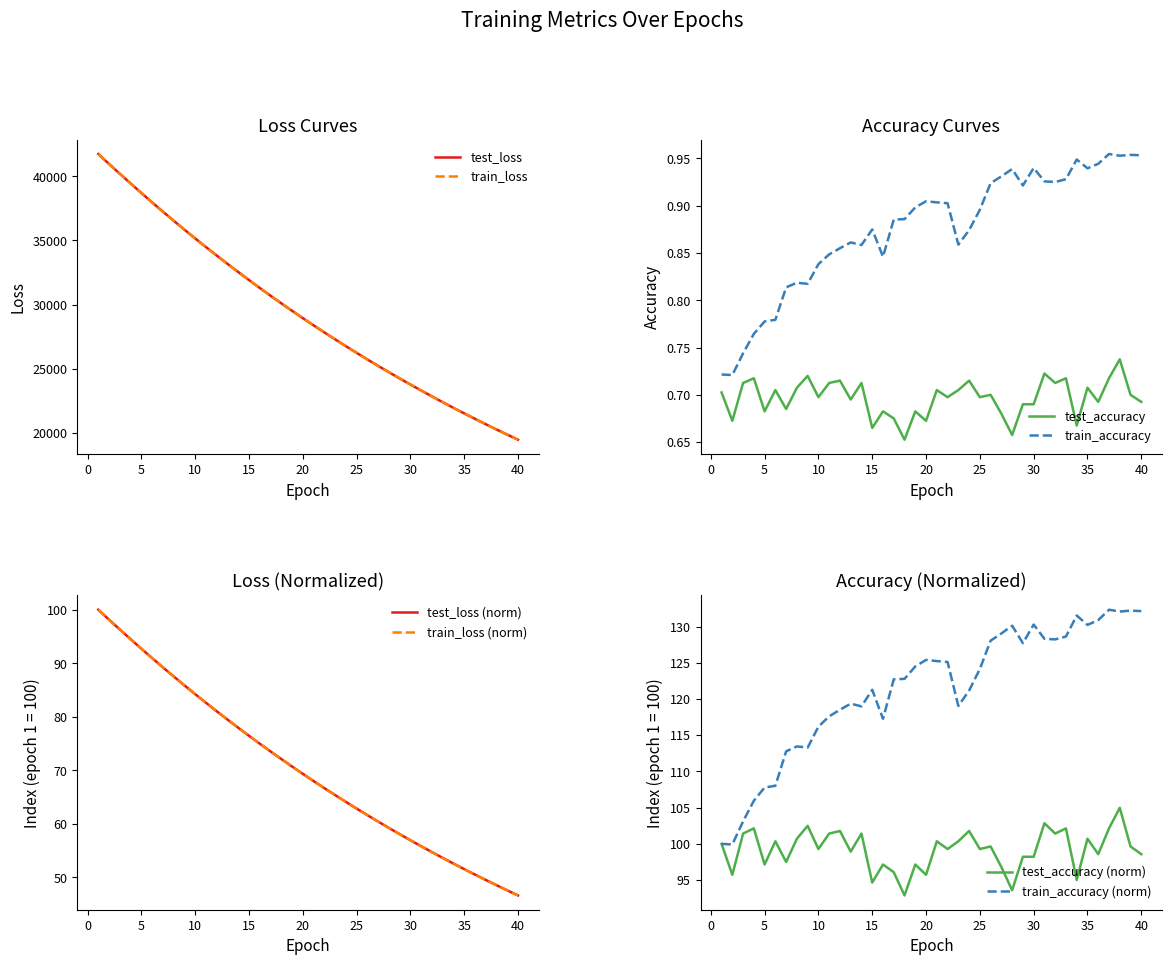

What is the difference between the second highest and second lowest values in the test_loss series?

21096.8